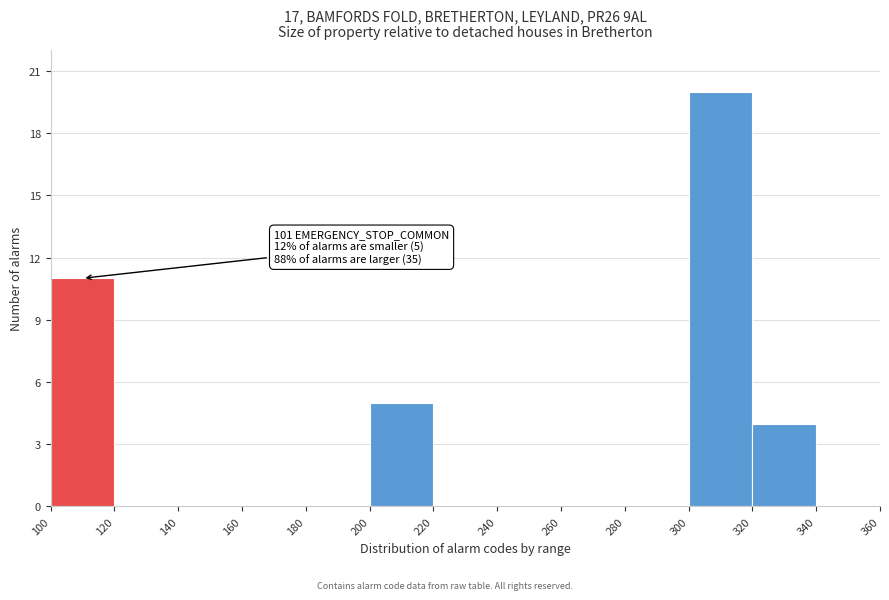

Over which range of the x-axis is the bar tallest?

300 to 320